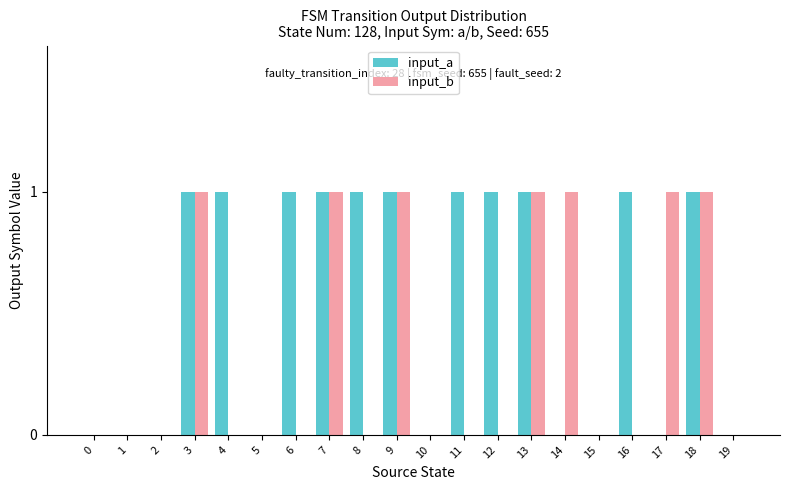

Count the number of categories in the chart.

20